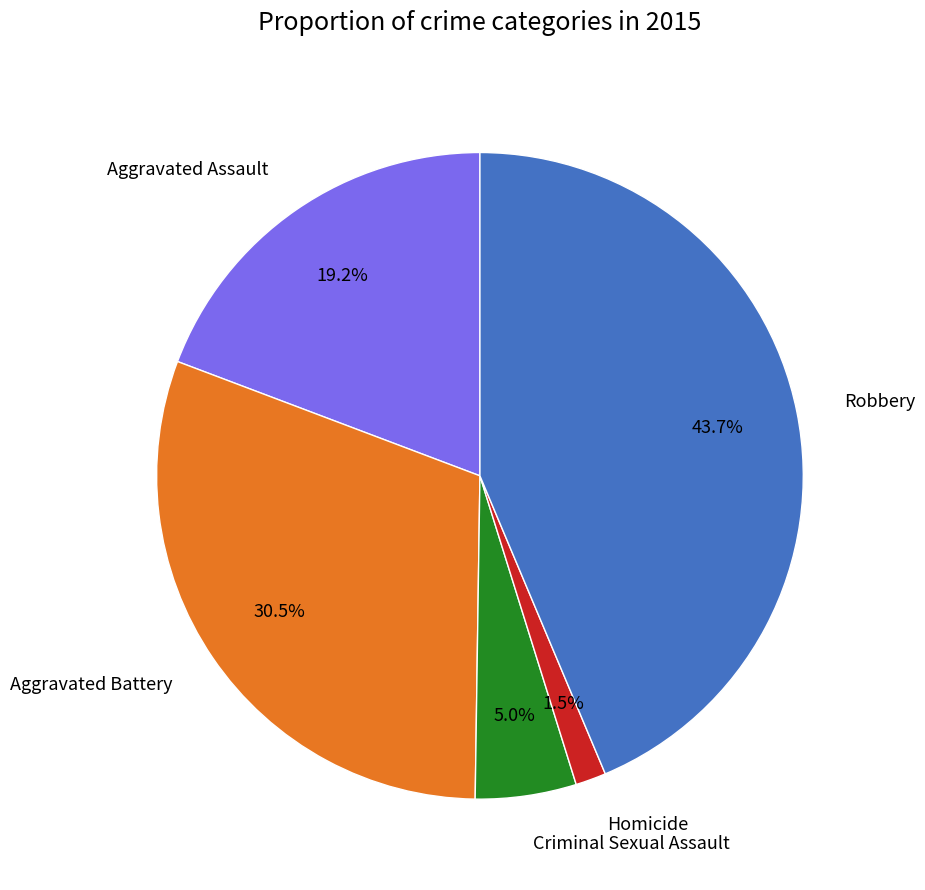

True or false: Robbery accounts for 31% of the total.

False